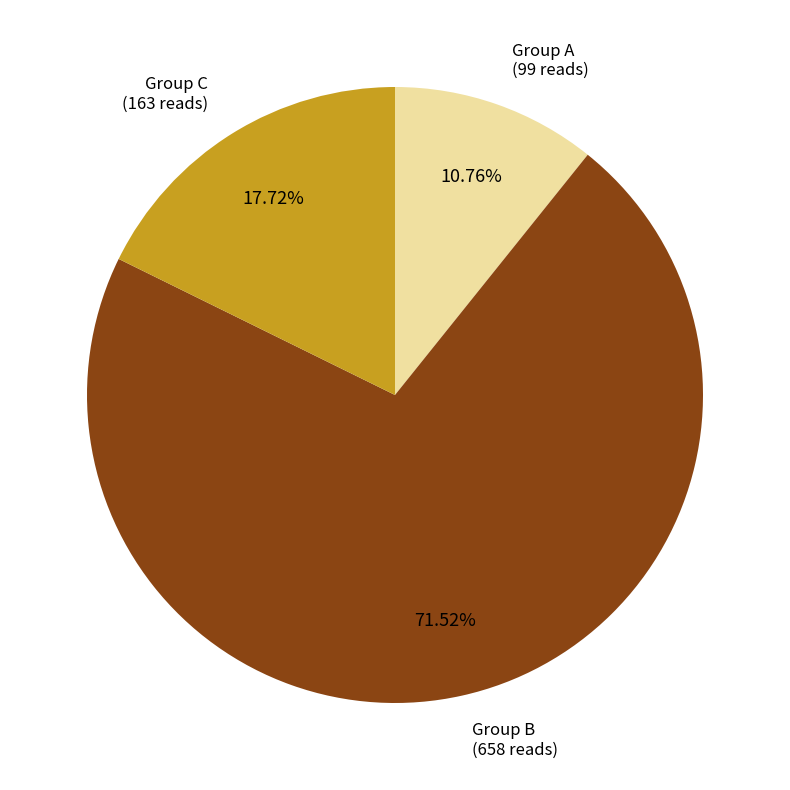

To the nearest percent, what is the difference between the largest and smallest slice percentages?

61%